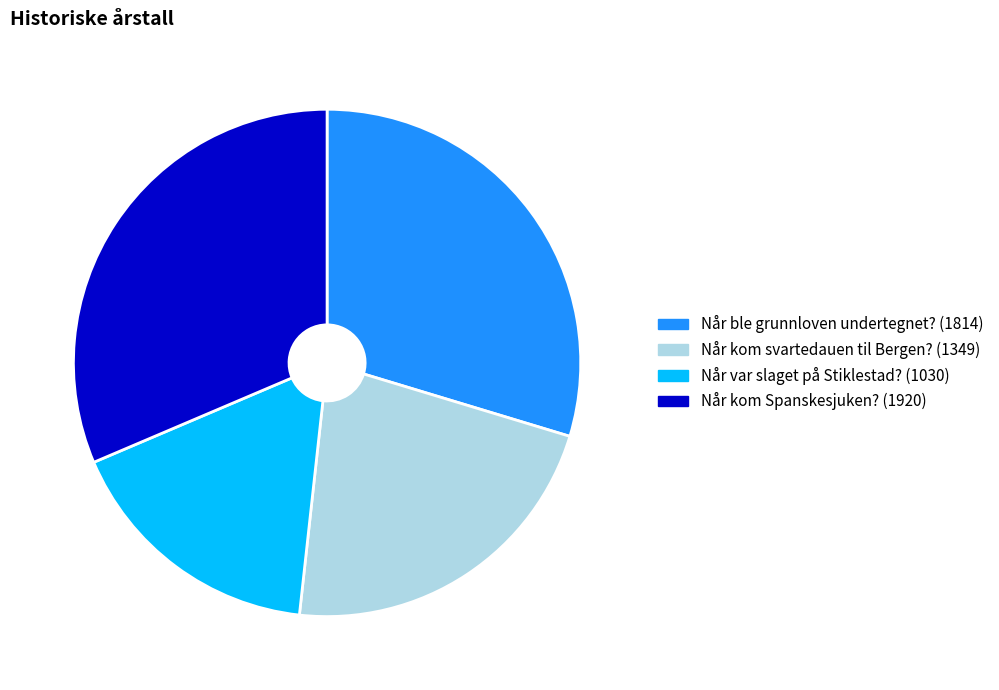

Count the number of slices in the pie.

4